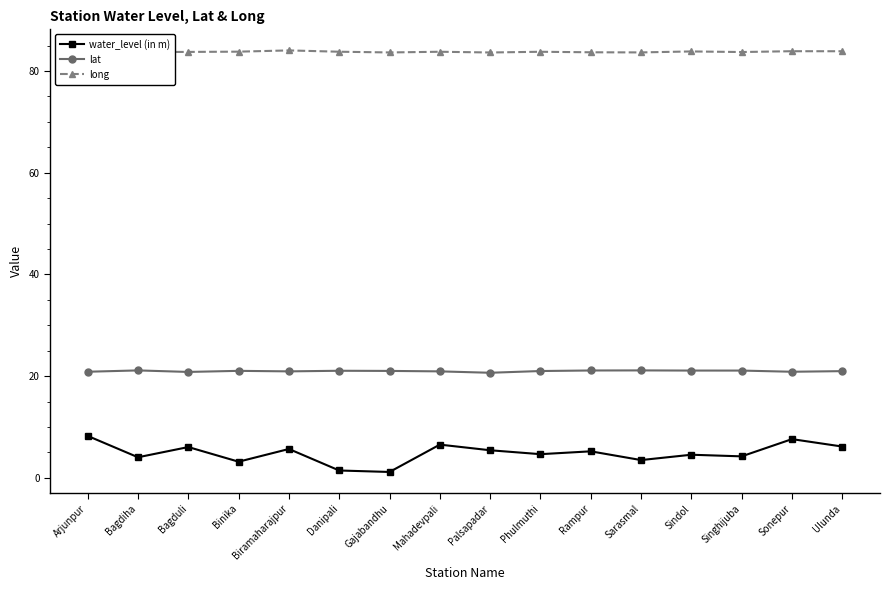

What is the label of the 6th point from the right?

Rampur